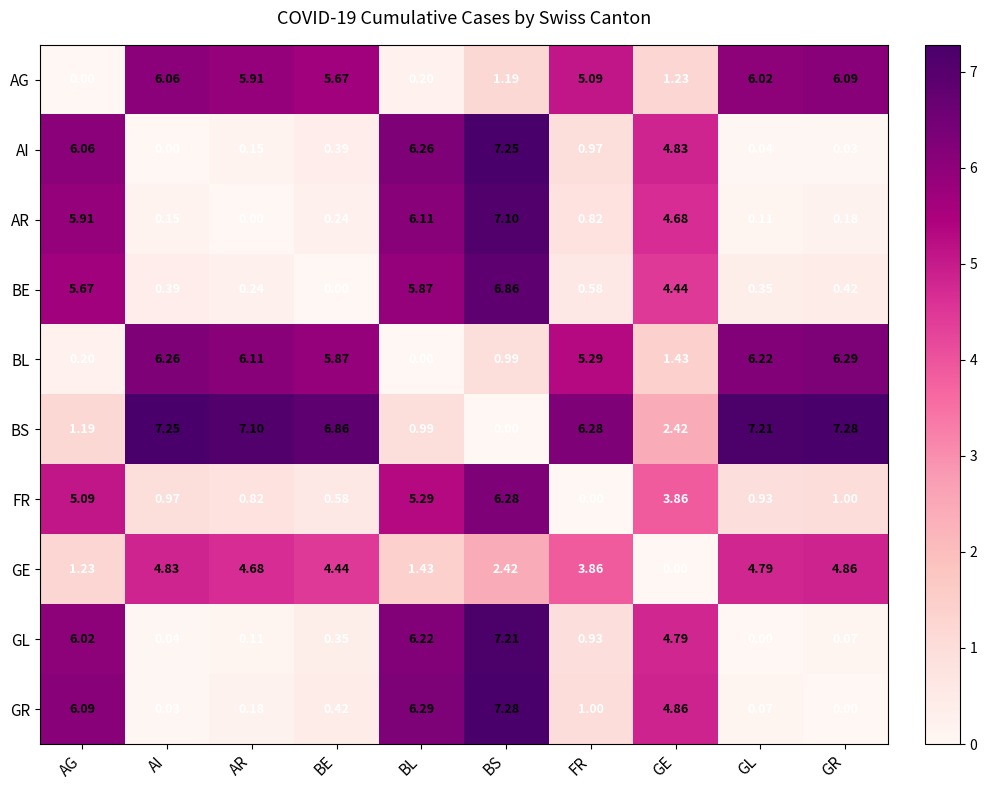

At which category is the sum across all series the highest?

BS